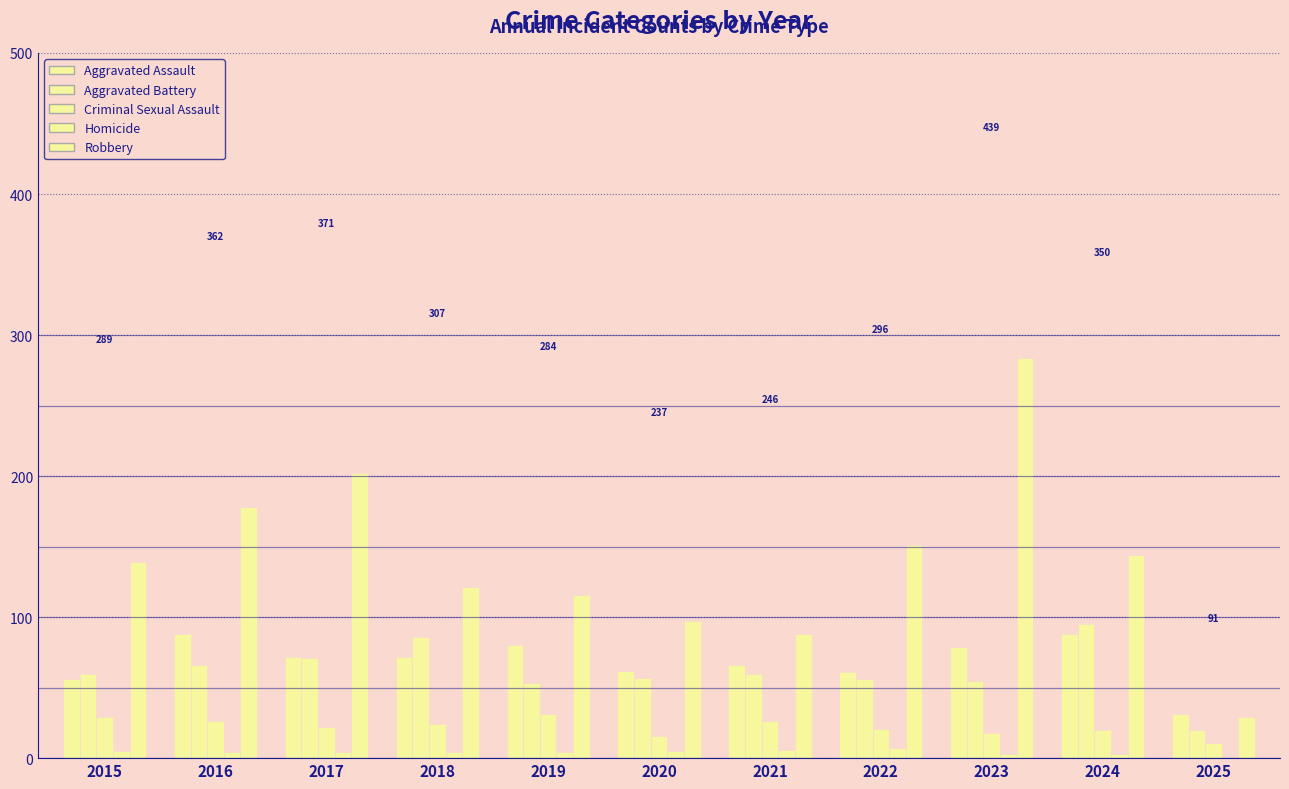

At how many categories does at least one series exceed 96?

9